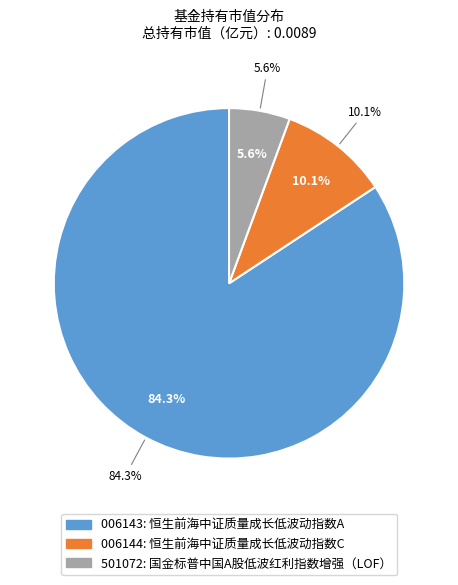

What percentage is the 国金标普中国A股低波红利指数增强（LOF） slice, to the nearest percent?

6%